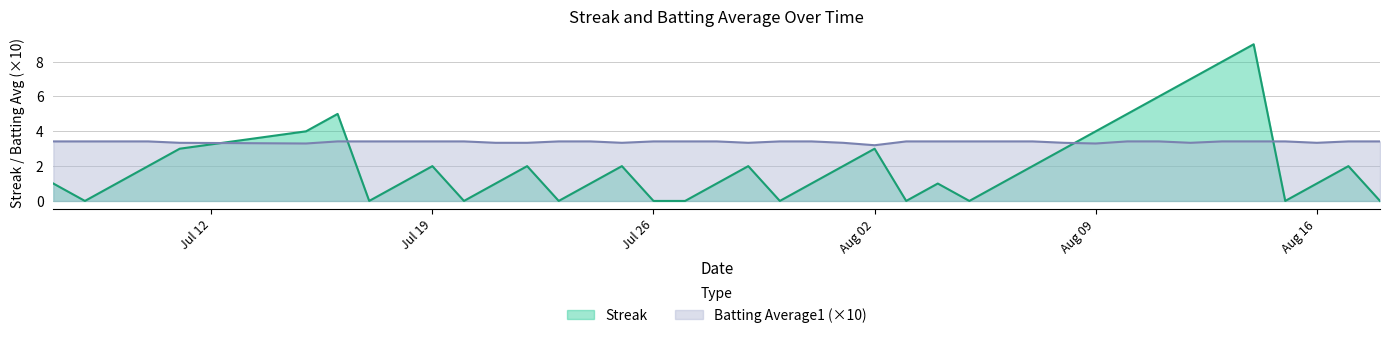

Reading left to right, transcribe all the data shown in this chart.

Streak: 1.0	0.0	1.0	2.0	3.0	4.0	5.0	0.0	1.0	2.0	0.0	1.0	2.0	0.0	1.0	2.0	0.0	0.0	1.0	2.0	0.0	1.0	2.0	3.0	0.0	1.0	0.0	1.0	2.0	3.0	4.0	5.0	6.0	7.0	8.0	9.0	0.0	1.0	2.0	0.0
Batting Average1: 3.4	3.4	3.4	3.4	3.3	3.3	3.4	3.4	3.4	3.4	3.4	3.3	3.3	3.4	3.4	3.3	3.4	3.4	3.4	3.3	3.4	3.4	3.3	3.2	3.4	3.4	3.4	3.4	3.4	3.3	3.3	3.4	3.4	3.3	3.4	3.4	3.4	3.3	3.4	3.4